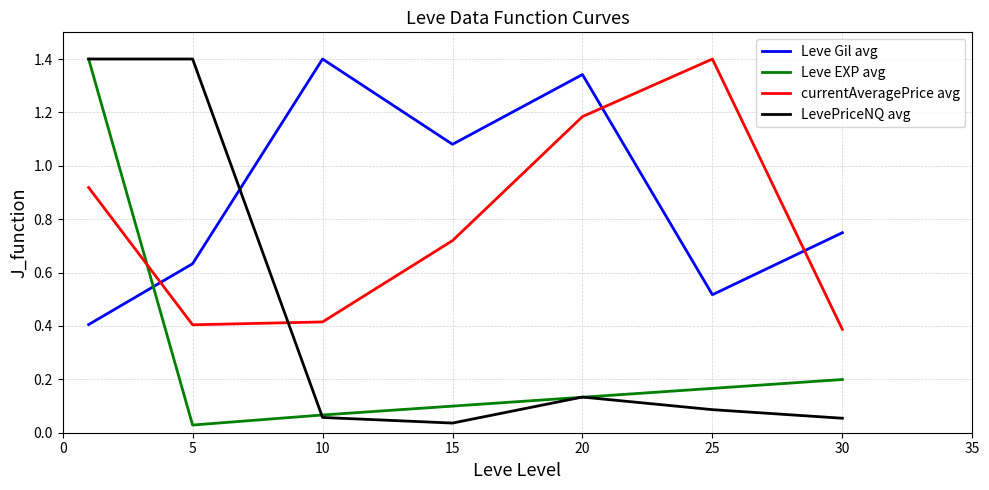

List the series in order of their overall mean, highest first.

Leve Gil avg, currentAveragePrice avg, LevePriceNQ avg, Leve EXP avg